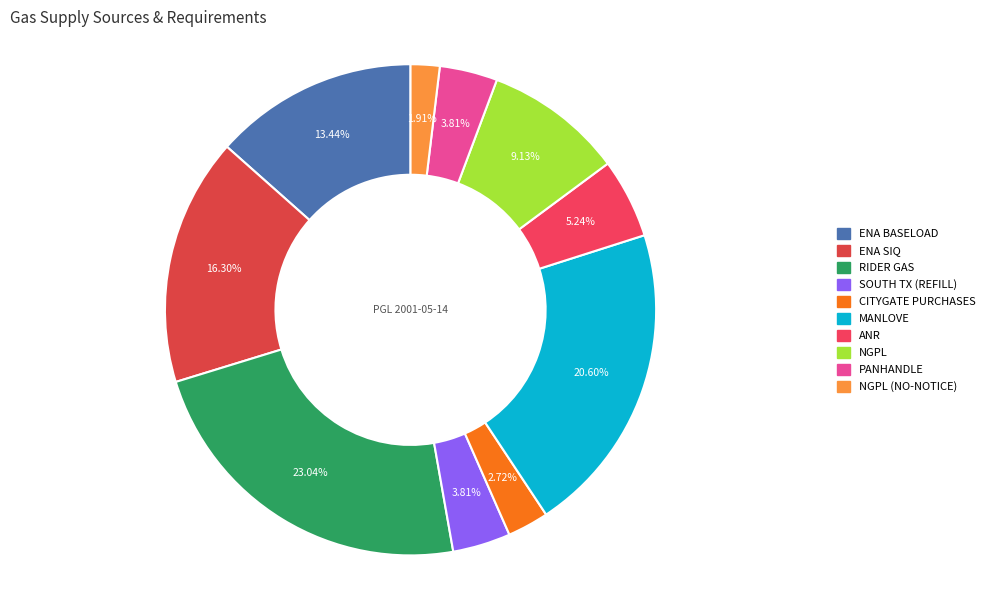

How many segments does this pie chart have?

10